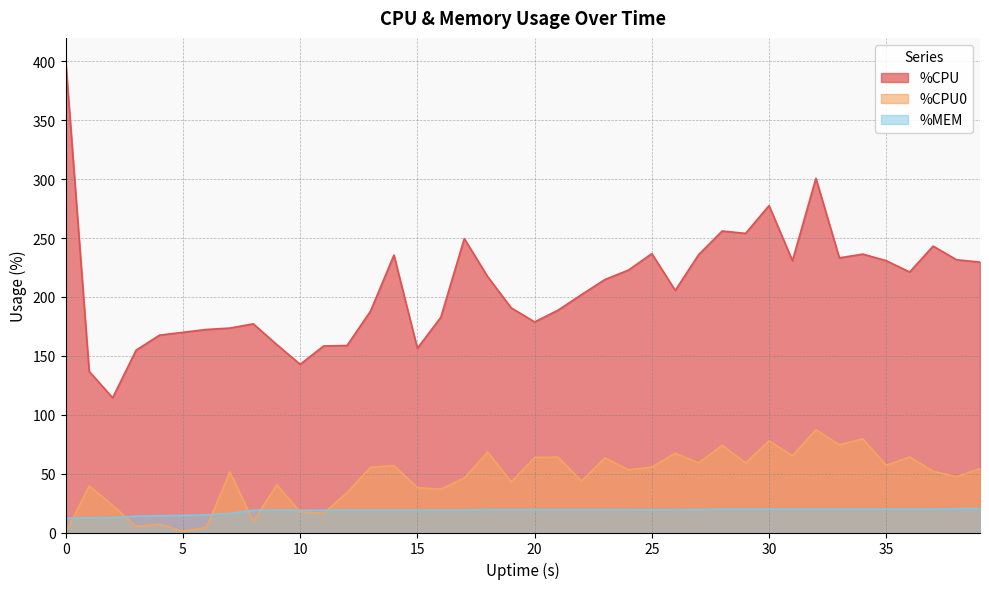

List the labels in order of %MEM value, largest first.

38, 39, 28, 29, 30, 31, 32, 33, 34, 35, 36, 37, 18, 19, 20, 21, 22, 23, 27, 24, 25, 26, 8, 9, 10, 11, 12, 13, 14, 15, 16, 17, 7, 6, 5, 4, 3, 2, 1, 0